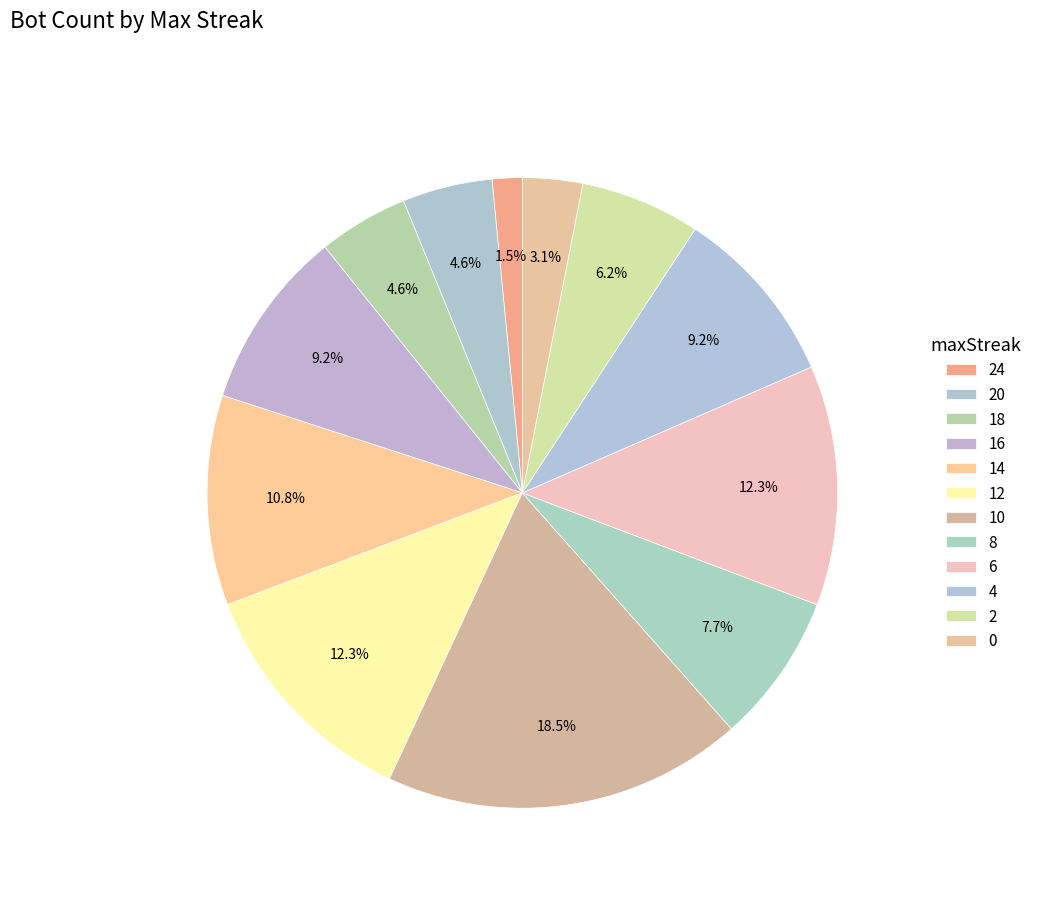

Is 0 the majority of the pie?

No